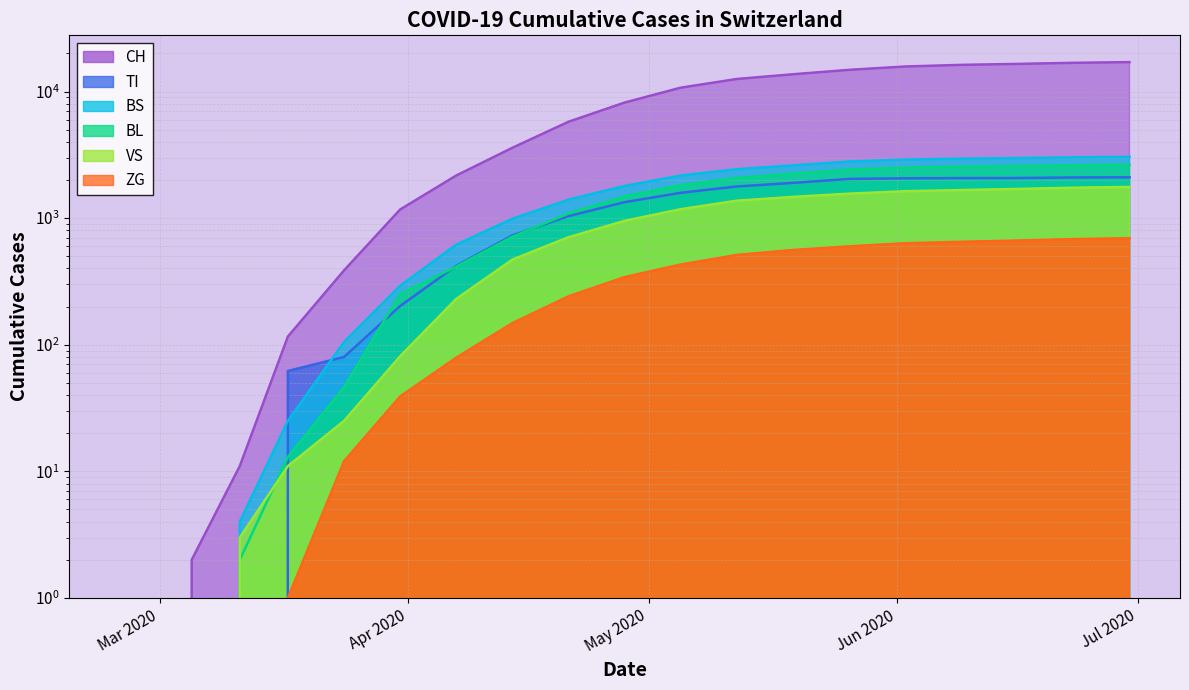

What is the sum of the BL values at 2020-05-19 and 2020-03-31?

2498